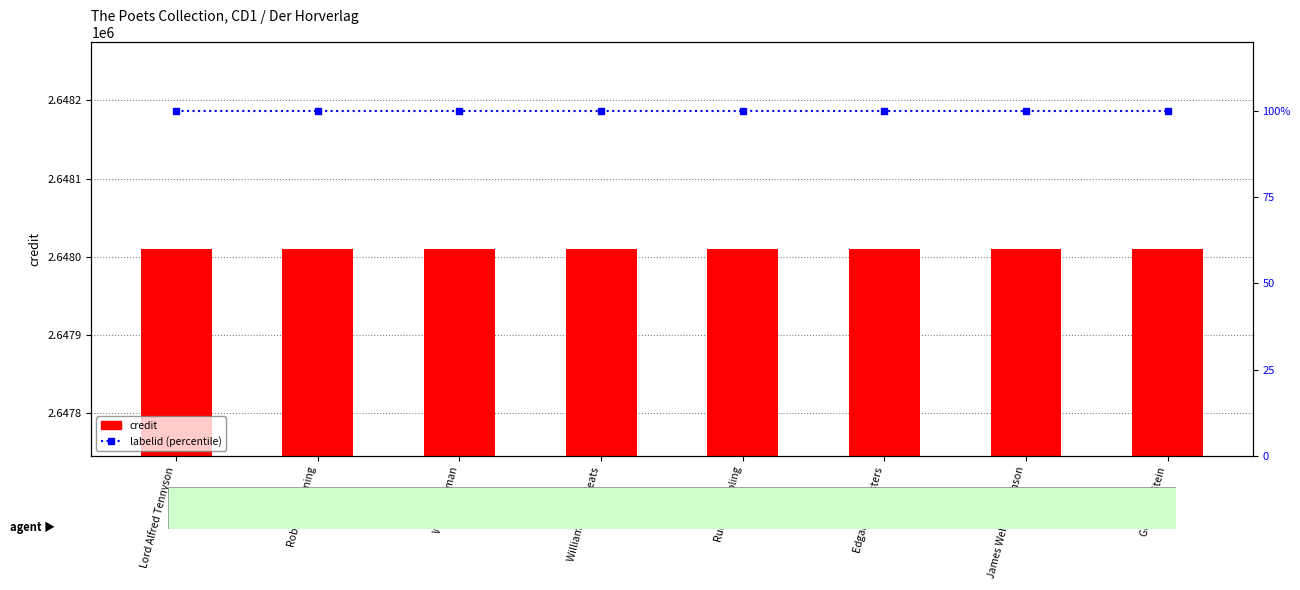

The labelid (percentile) series shows 100 at James Weldon Johnson. True or false?

True